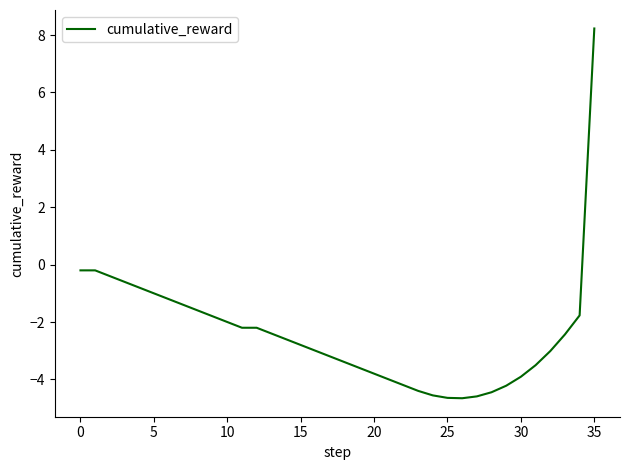

Count the number of data series in this chart.

1